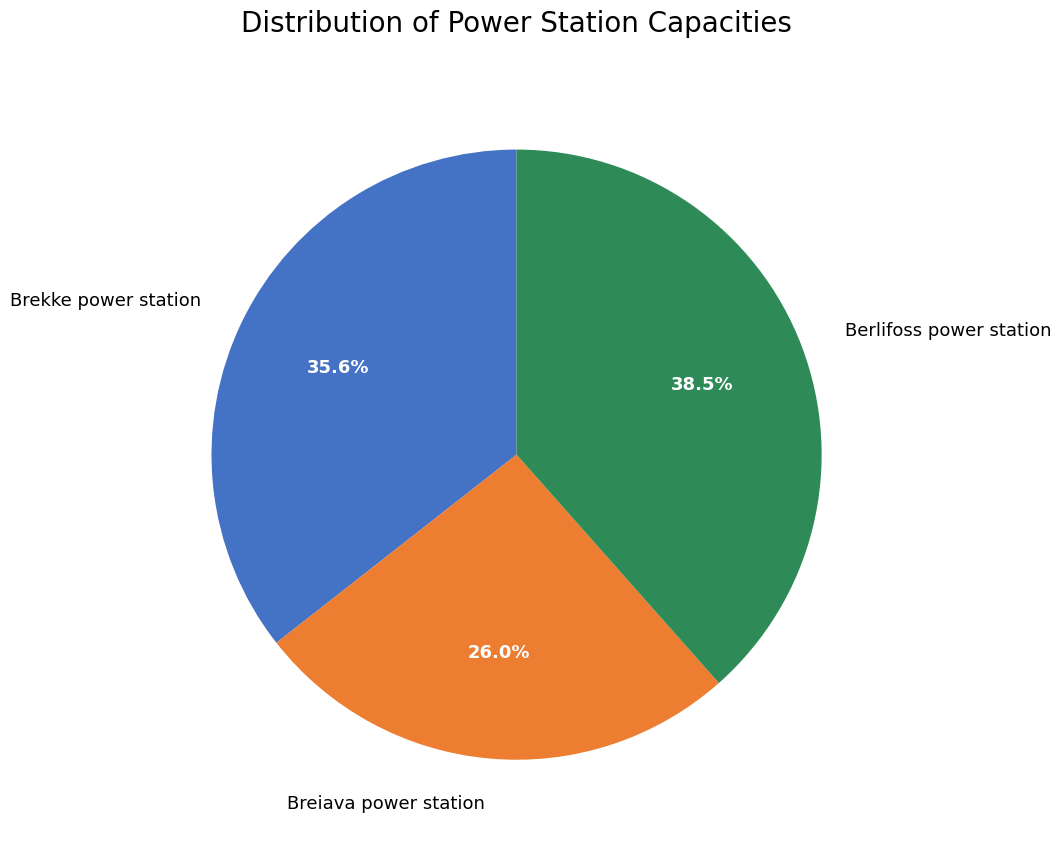

Does any single category account for the majority?

No